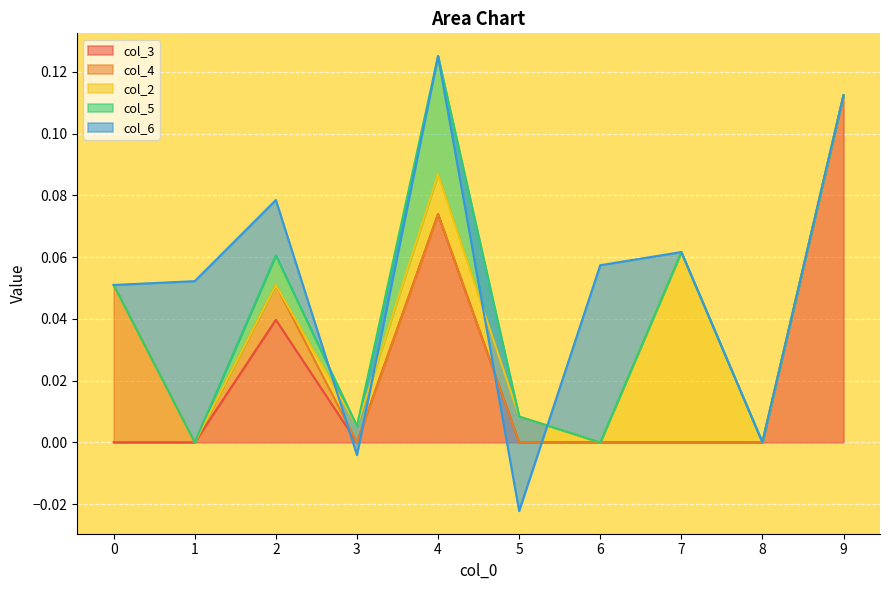

The col_6 series shows 0.1 at 6. True or false?

False